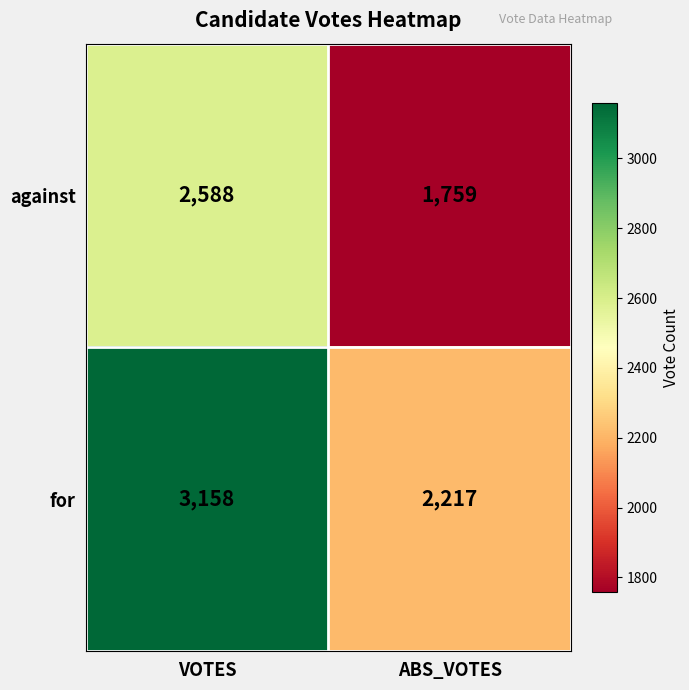

What is the sum of the for values at ABS_VOTES and VOTES?

5375